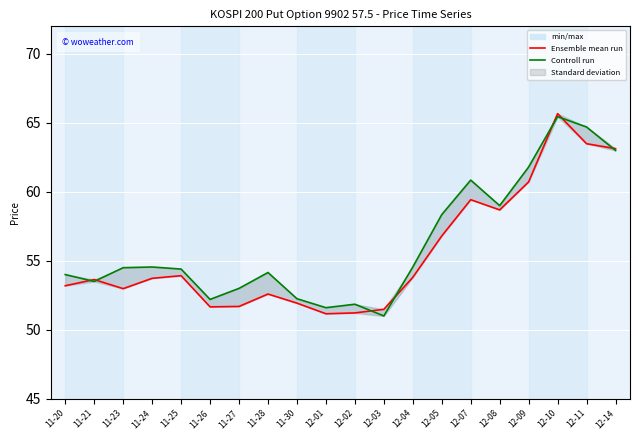

Reading left to right, what are all the values shown in this chart?

Ensemble mean run: 53.2	53.6	53.0	53.7	53.9	51.7	51.7	52.6	51.9	51.2	51.2	51.5	53.8	56.8	59.4	58.7	60.7	65.7	63.5	63.1
Controll run: 54.0	53.5	54.5	54.5	54.4	52.2	53.0	54.1	52.2	51.6	51.9	51.0	54.5	58.4	60.9	59.0	61.8	65.5	64.7	63.0